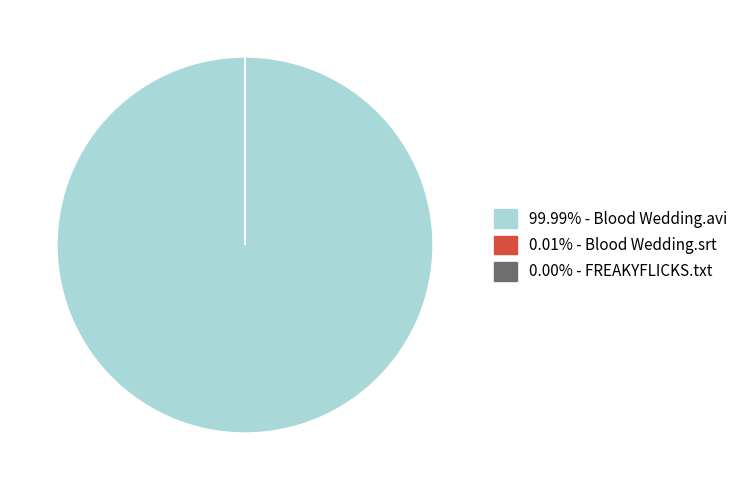

Is there any slice that represents more than half of the pie?

Yes